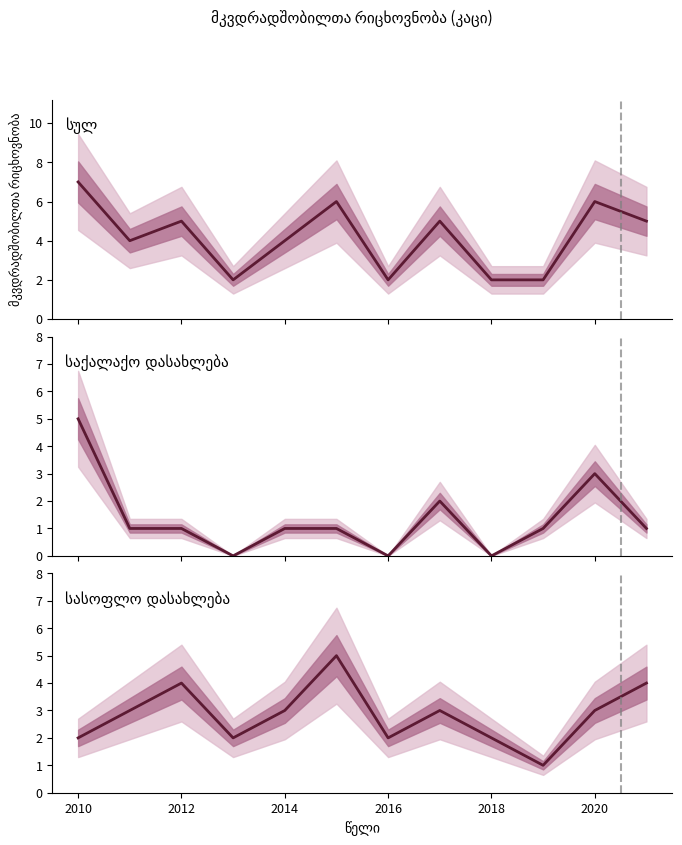

What is the maximum value shown in the chart?

7